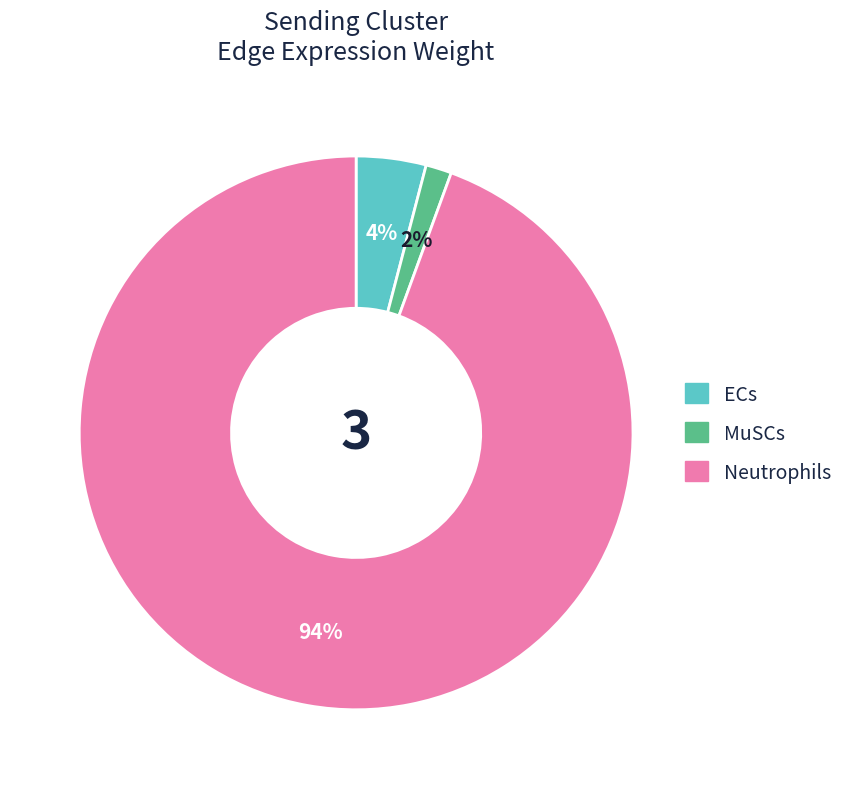

How many segments does this pie chart have?

3